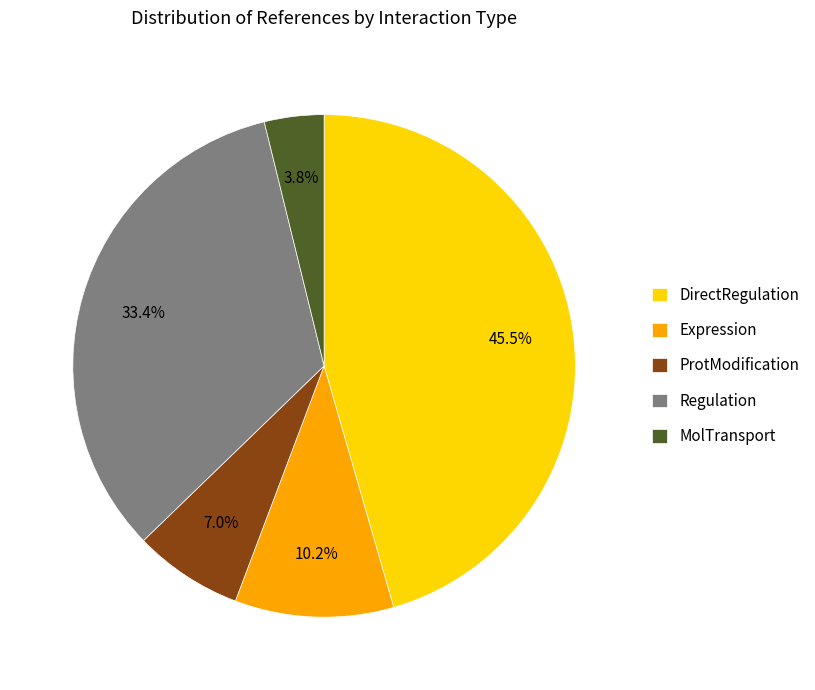

Is Regulation the majority of the pie?

No